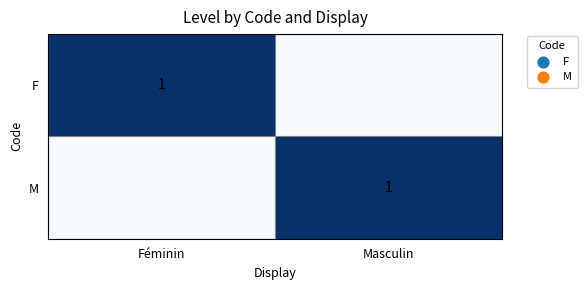

The F series shows 0 at Féminin. True or false?

False